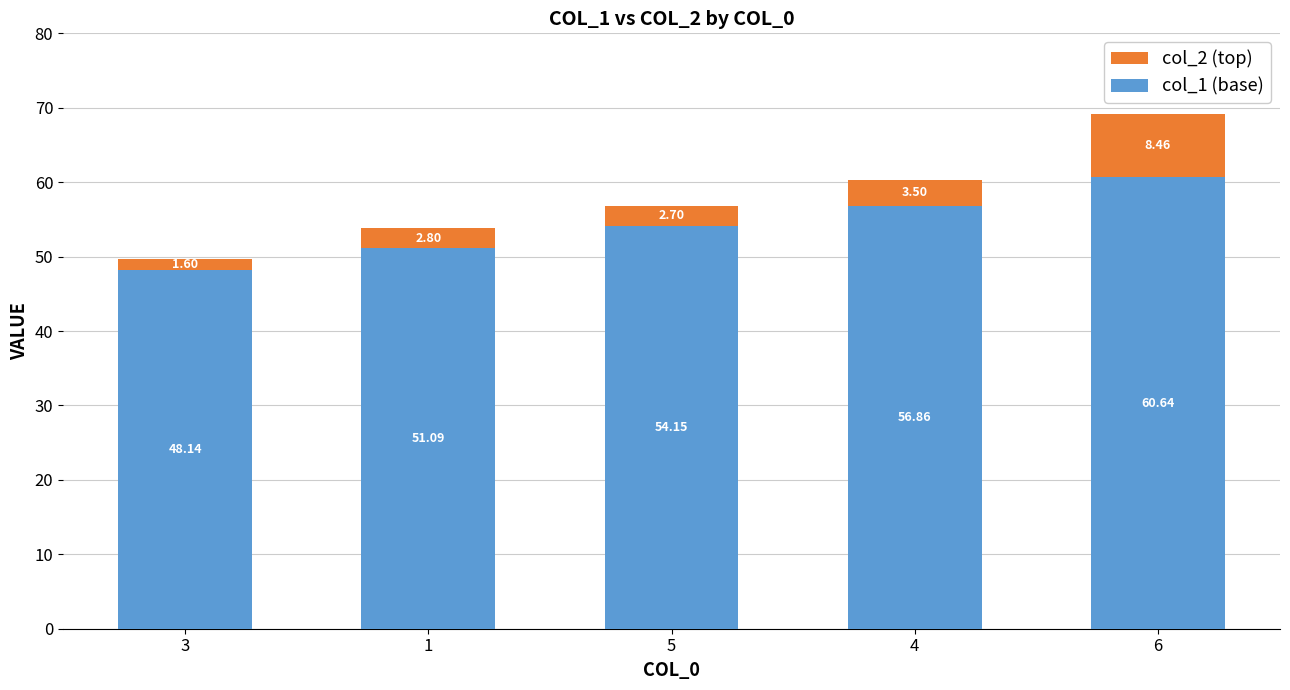

How many series are shown in this chart?

2